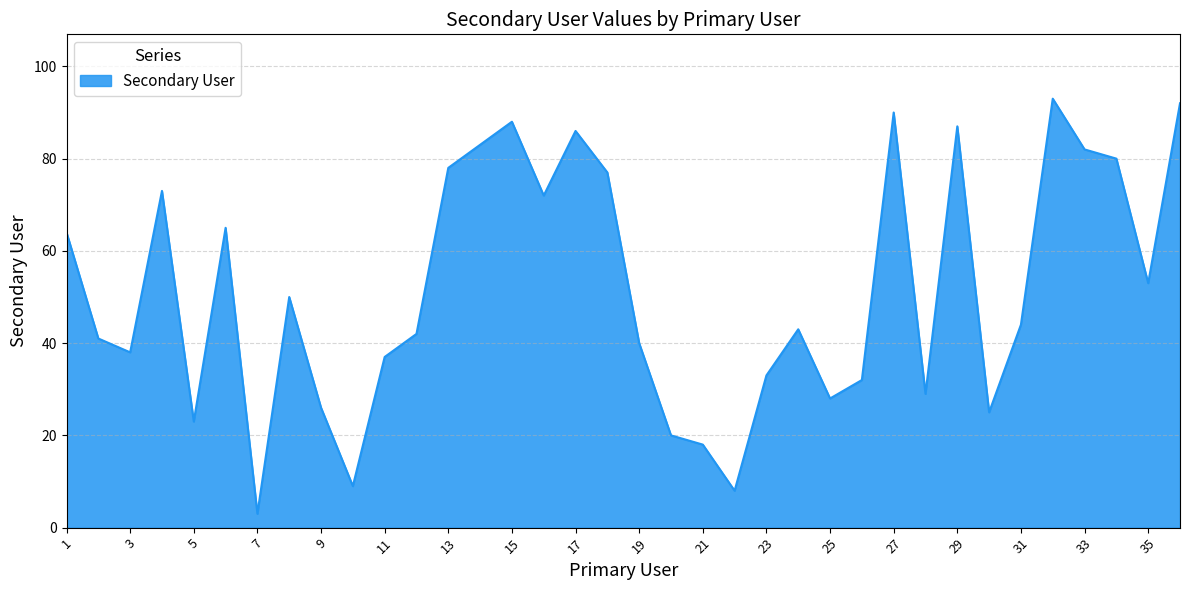

What is the minimum value shown in the chart?

3